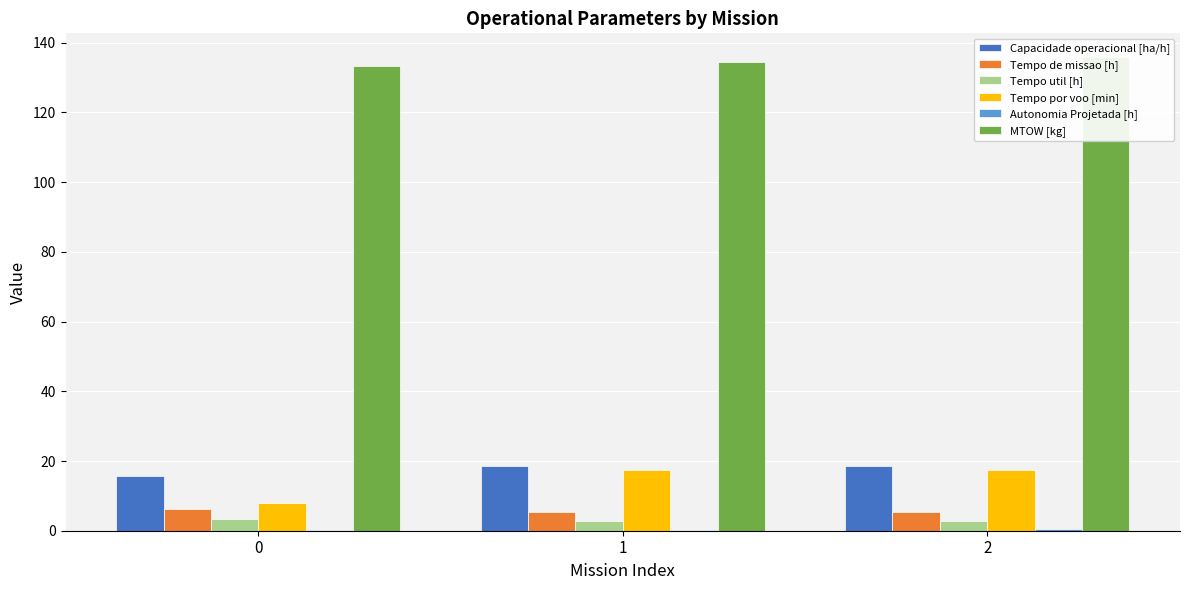

What is the value of the Tempo por voo [min] bar at the 1st from the left?

8.0